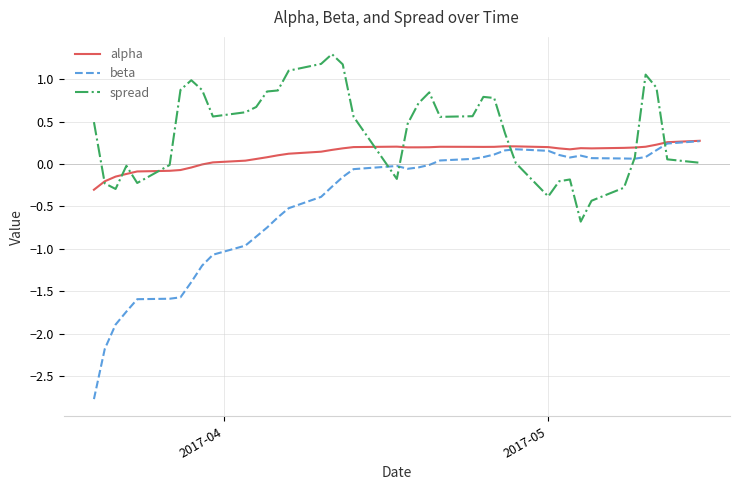

Which series has the widest spread of values?

beta